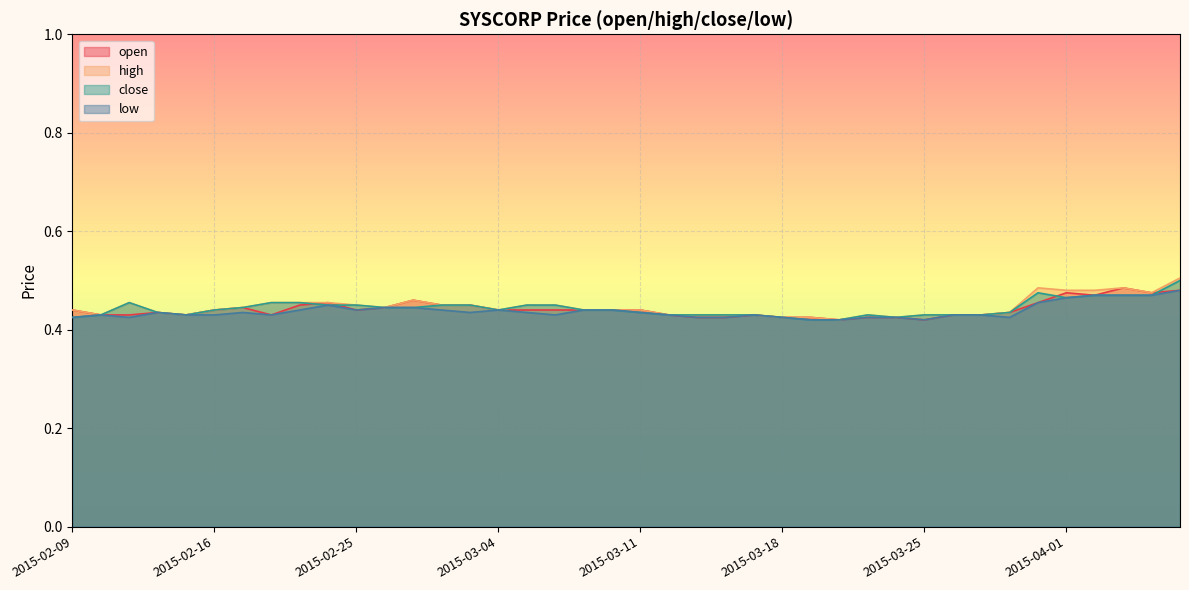

Is the value of close at 2015-02-16 greater than the value of open at 2015-03-23?

Yes